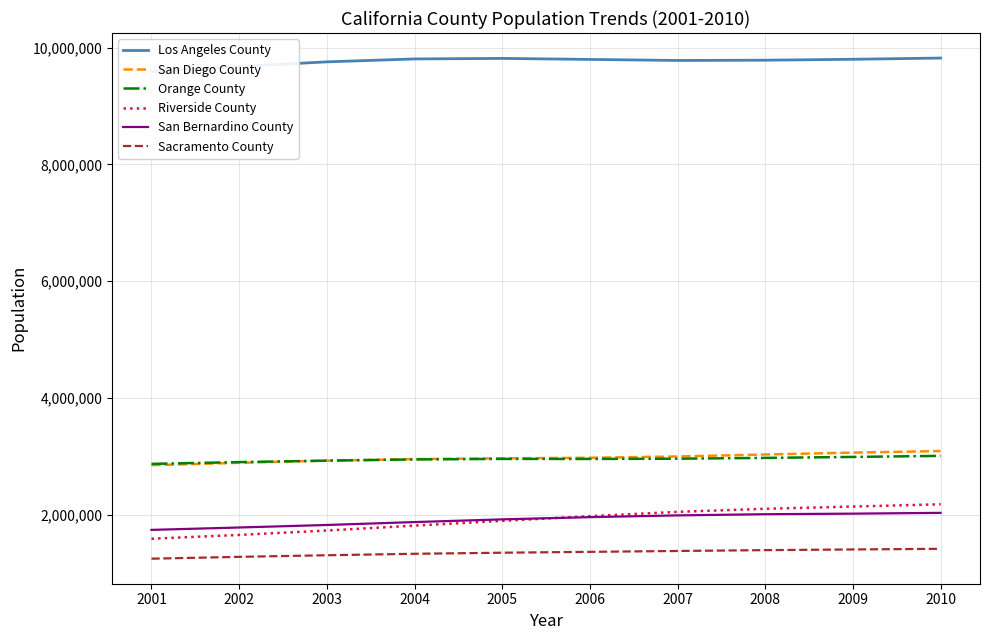

What is the minimum value for San Bernardino County?

1741416